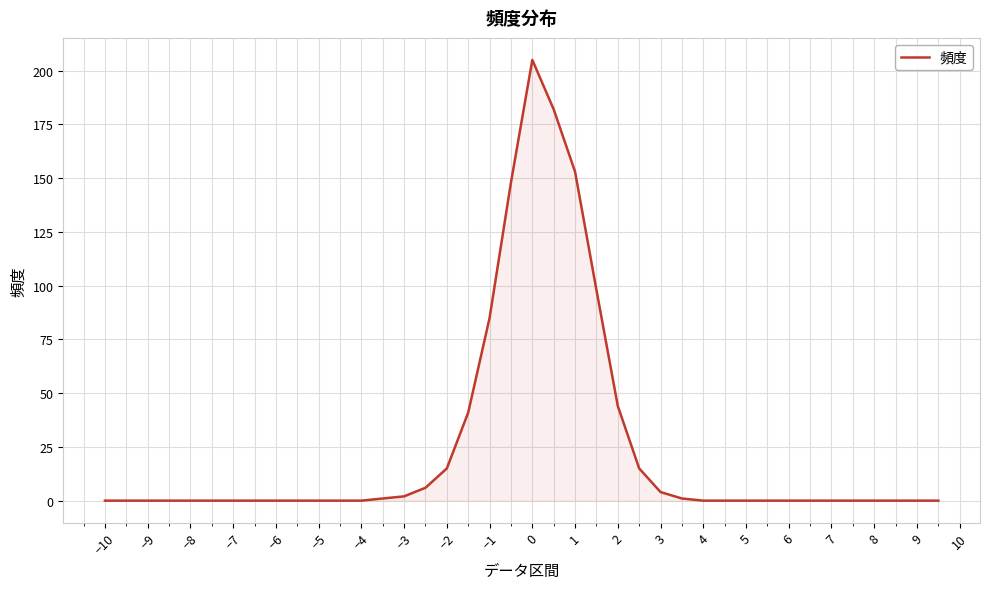

What is the difference between the second highest and second lowest values?

182